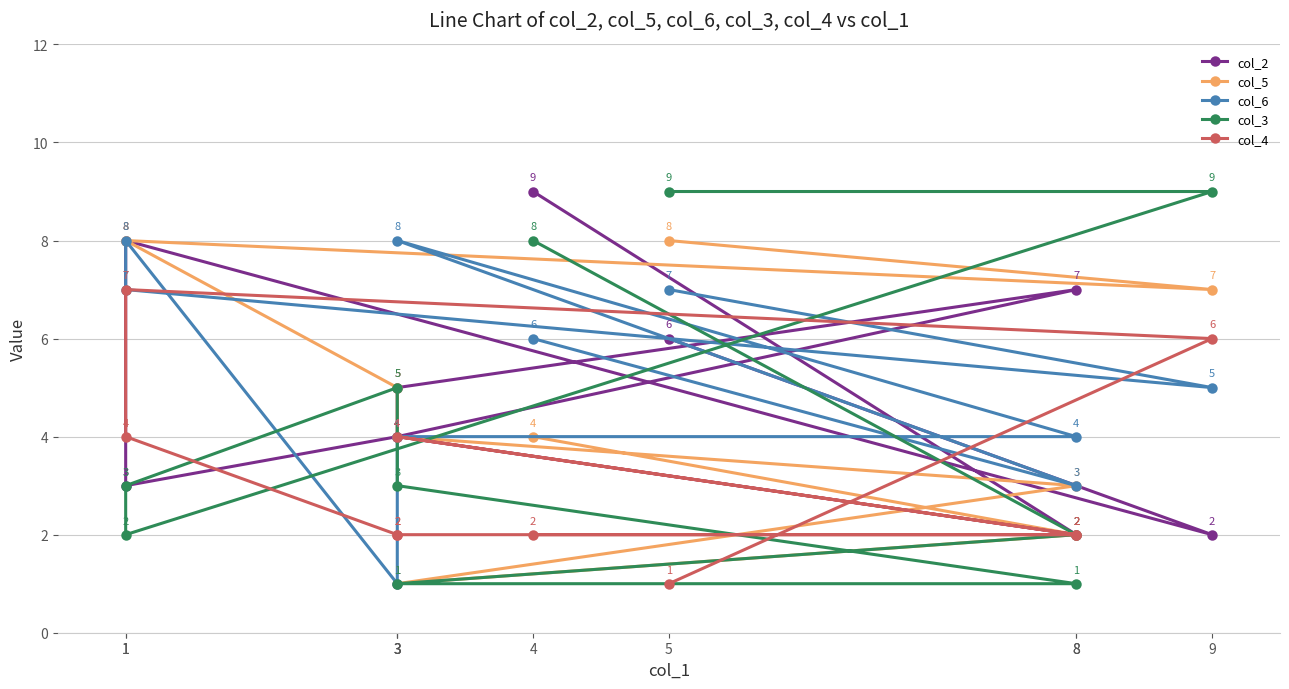

What is the maximum value for col_2?

9